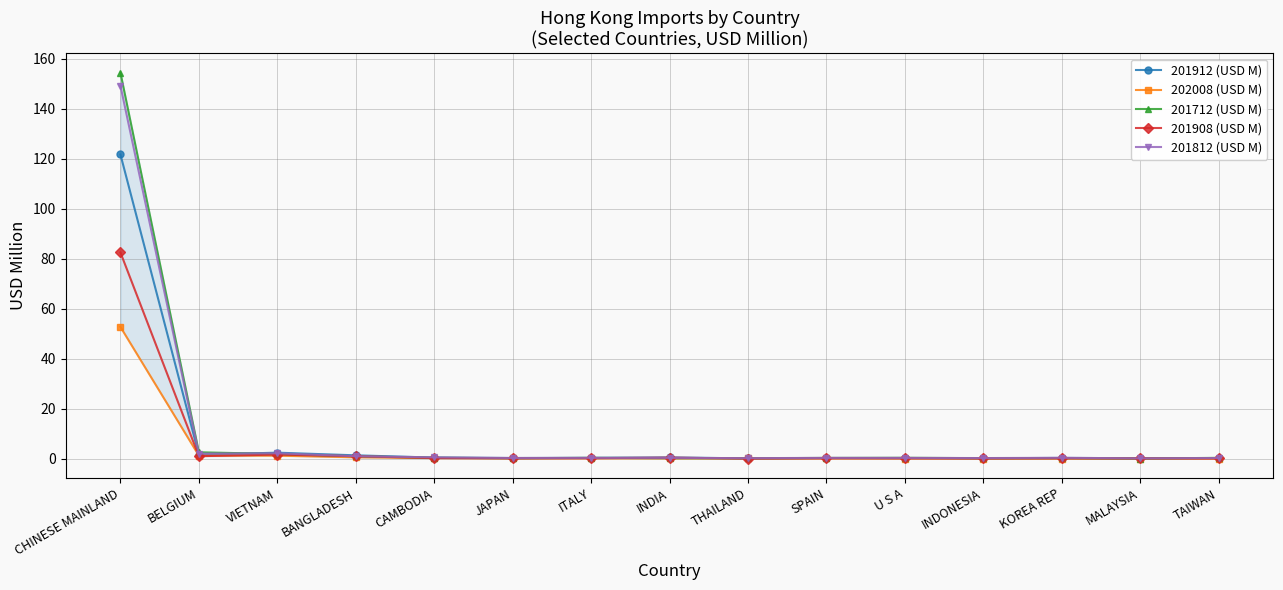

List the series in order of their peak value, highest first.

201712 (USD M), 201812 (USD M), 201912 (USD M), 201908 (USD M), 202008 (USD M)